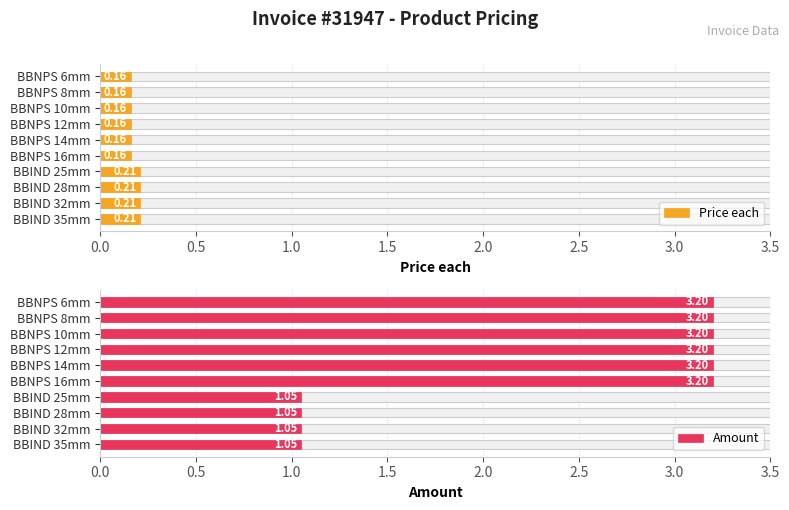

What is the difference between the maximum and minimum values in the Amount series?

2.2